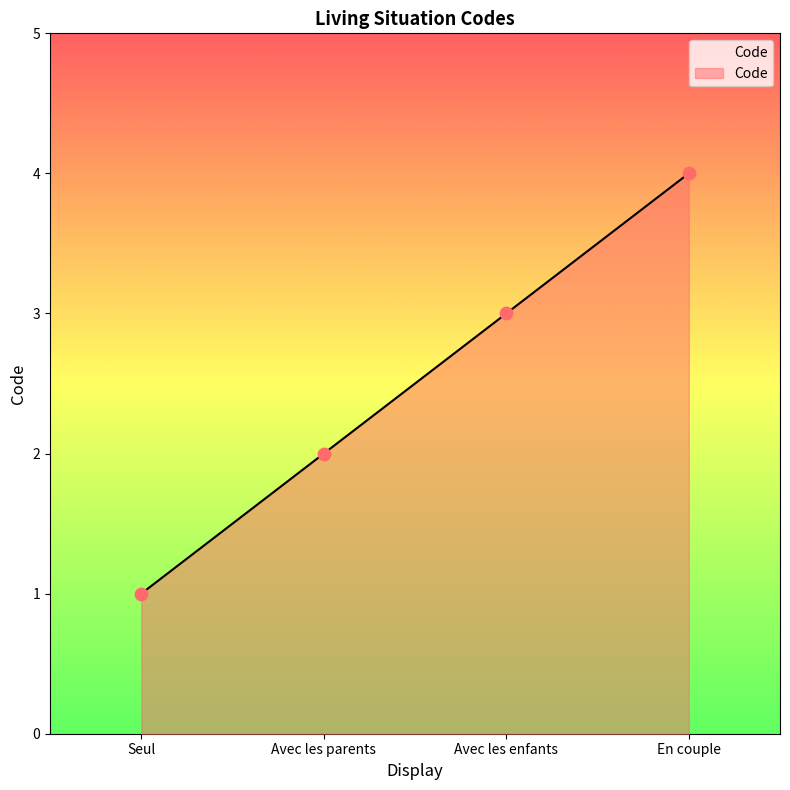

What is the change in value from Seul to Avec les parents?

+1